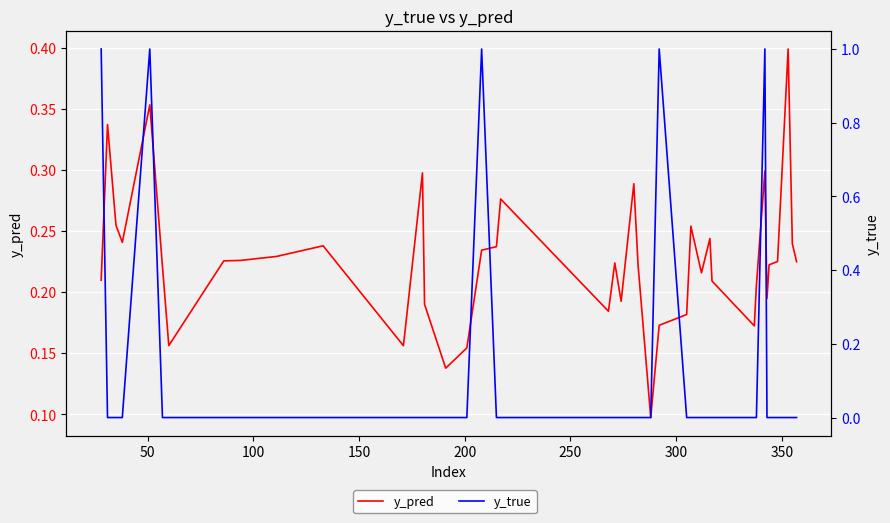

True or false: y_true and y_pred intersect in this chart.

True